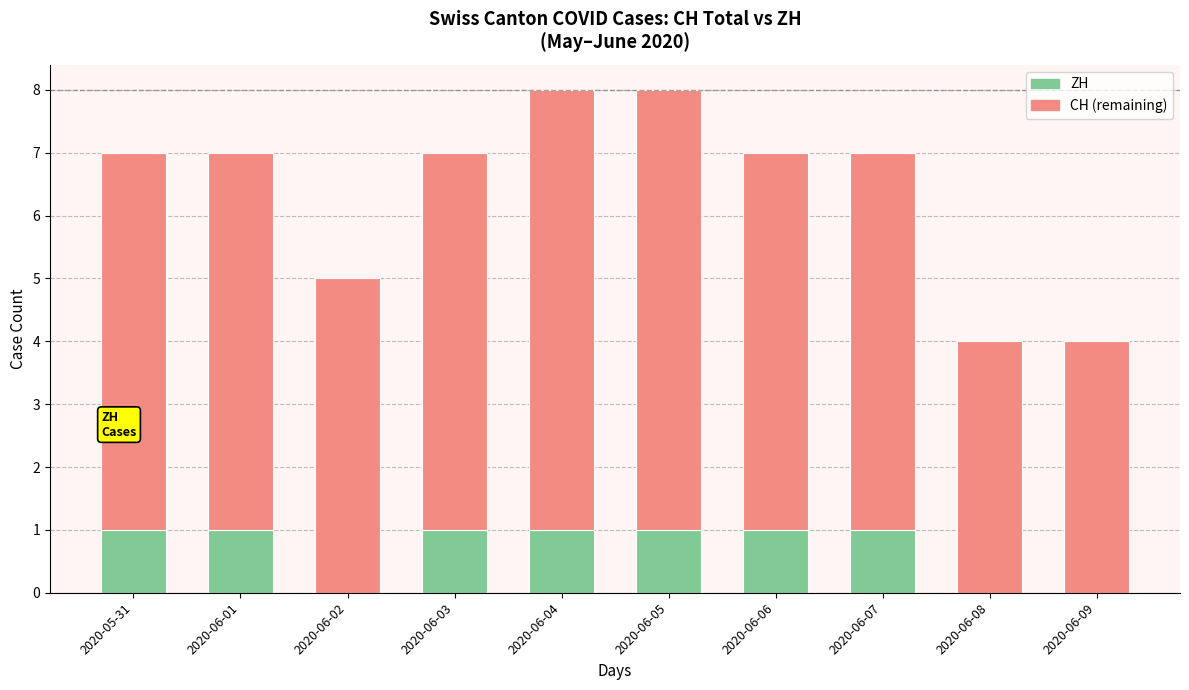

What is the total value across all series at 2020-06-05?

8